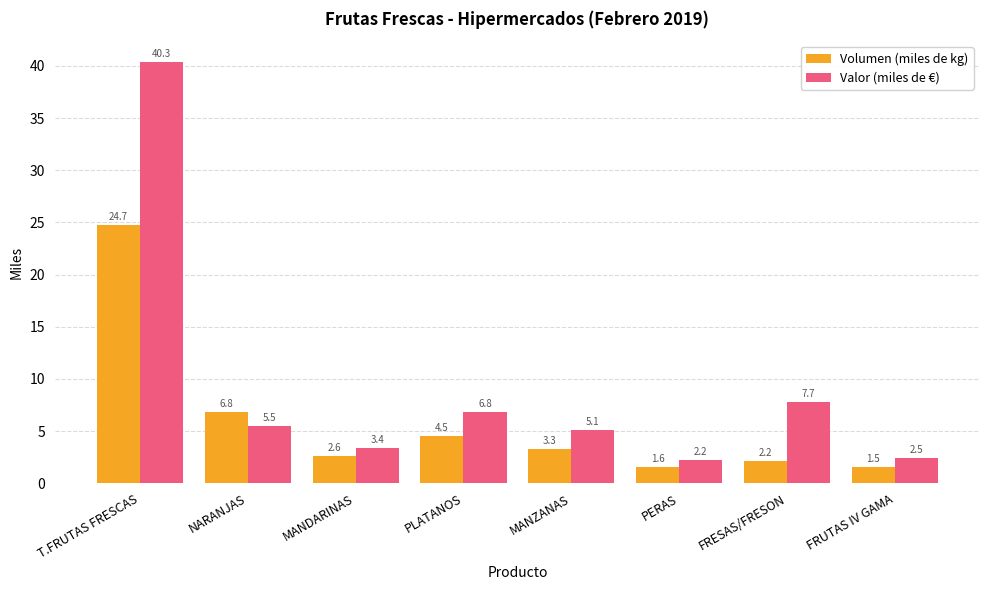

Between MANZANAS and FRUTAS IV GAMA, which series saw the biggest shift?

Valor (miles de €)